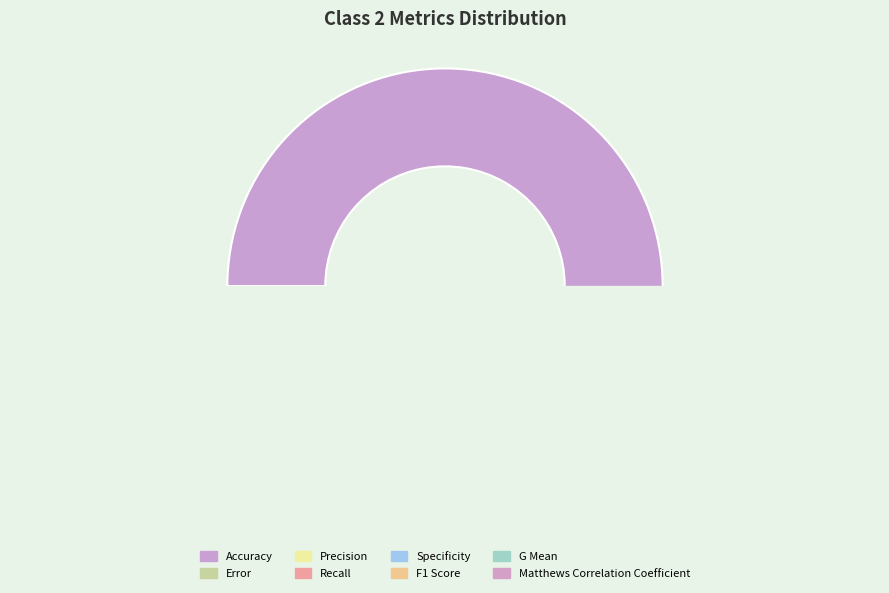

Count the number of slices in the pie.

8